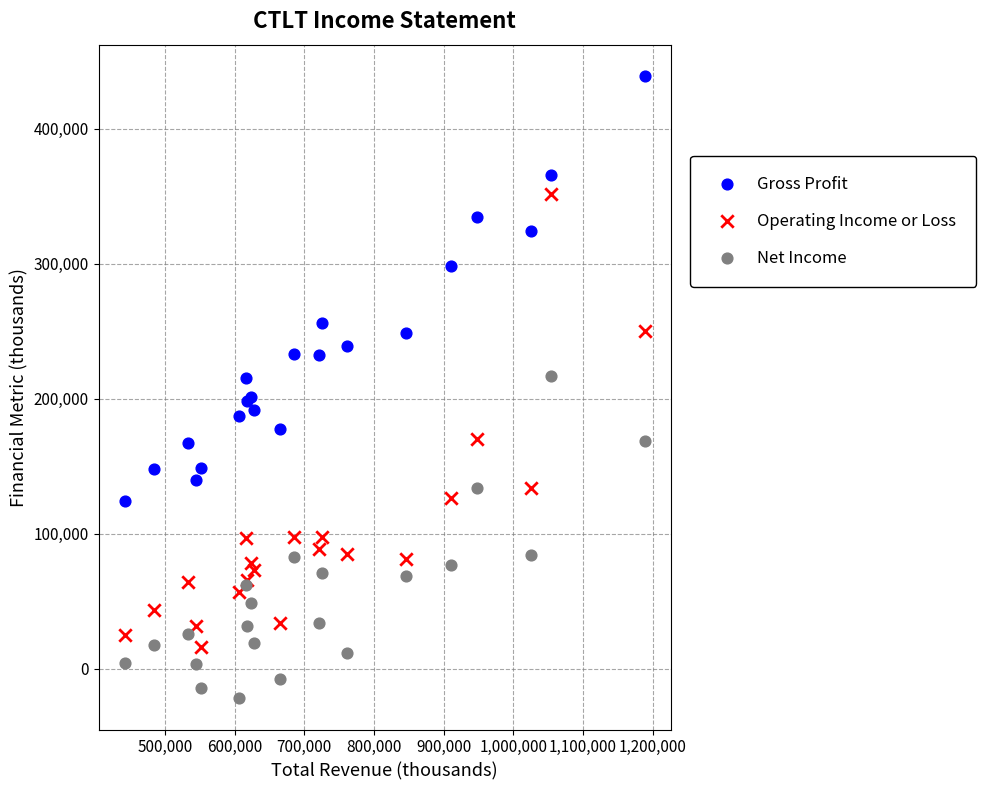

Which series has the widest spread of Y values?

Operating Income or Loss